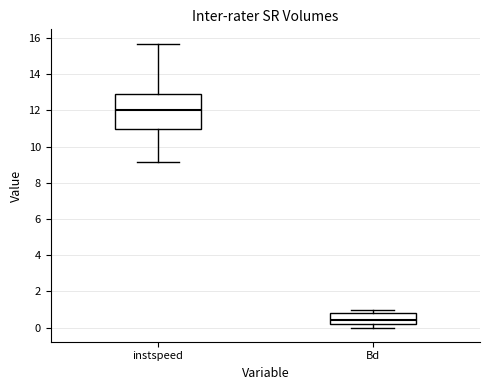

Comparing the boxes themselves (not the whiskers), which one is the tallest?

instspeed